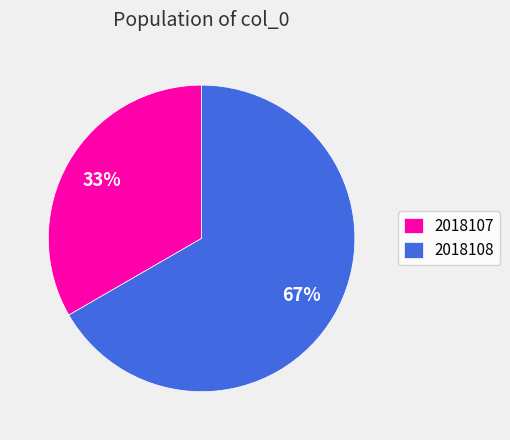

Do 2018108 and 2018107 together represent more than half of the pie?

Yes